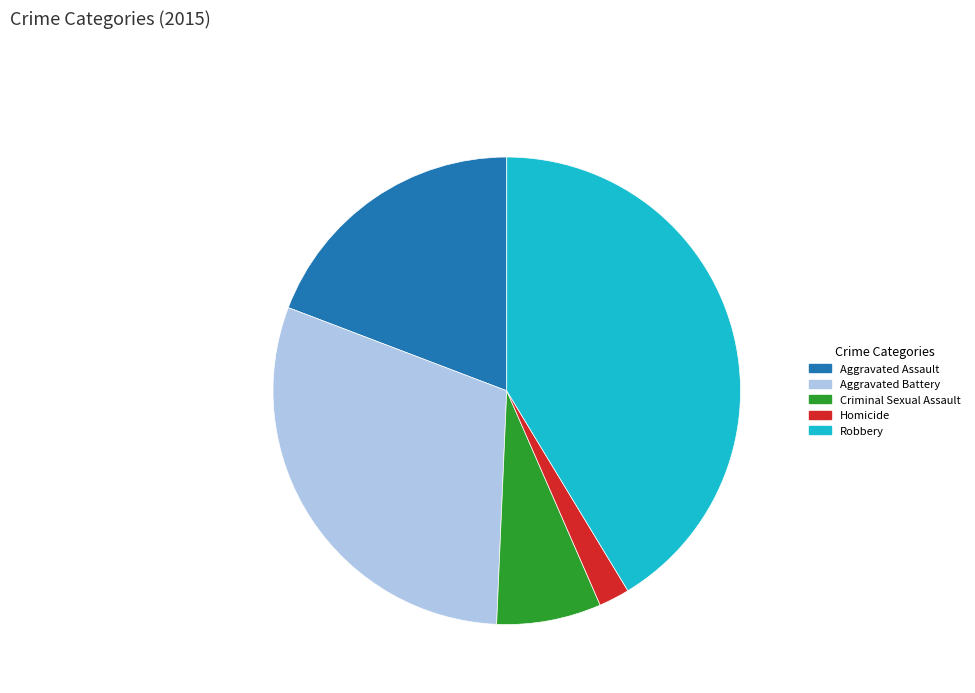

What is the largest slice in the pie chart?

Robbery